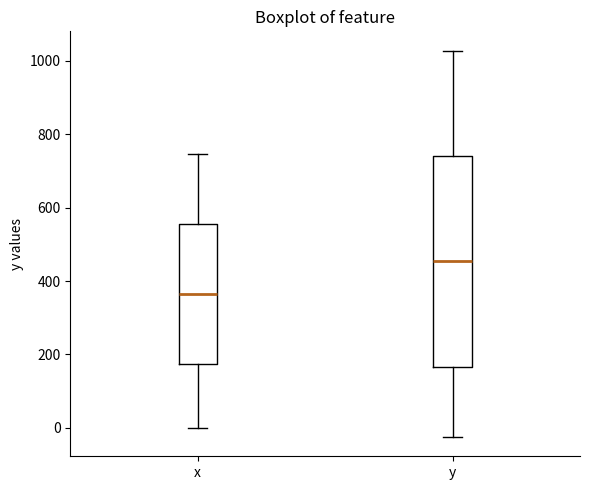

Reading left to right, read every box against the y-axis: the position of its median line, the range the box covers, and the ends of its whiskers. The values are not printed on the chart, so give them approximately, as read against the axis.

x: median 360, box 180 to 560, whiskers 0 to 740
y: median 460, box 160 to 740, whiskers -20 to 1020